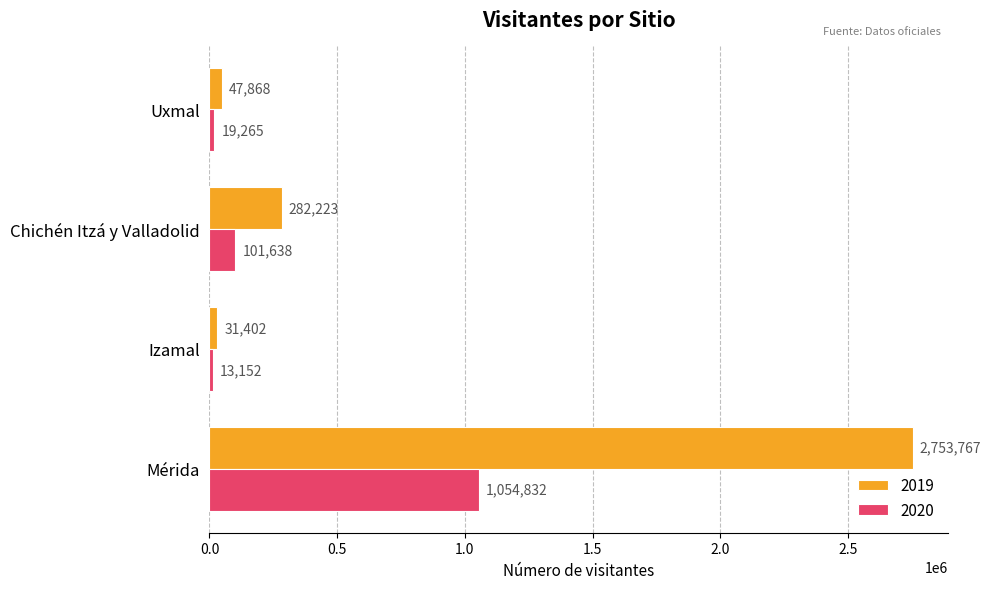

What is the difference between the highest and lowest values at Mérida?

1698935